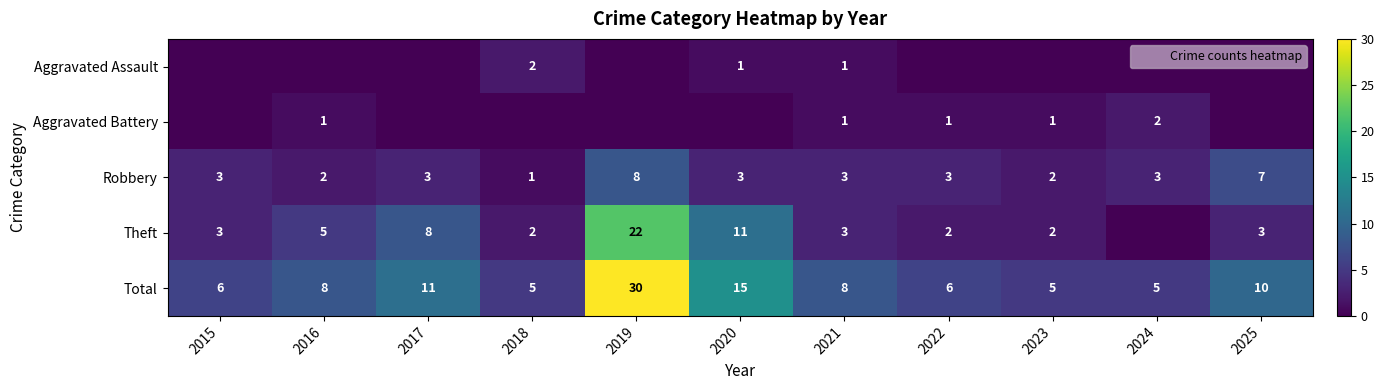

Count the number of data series in this chart.

5